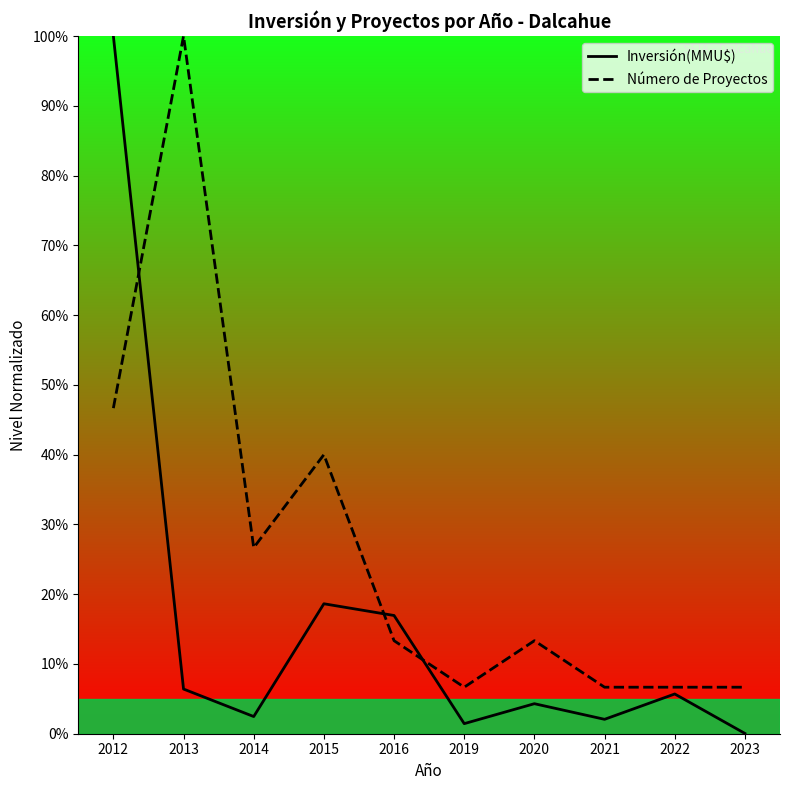

What is the approximate value of Inversión(MMU$) at 2019?

1.4